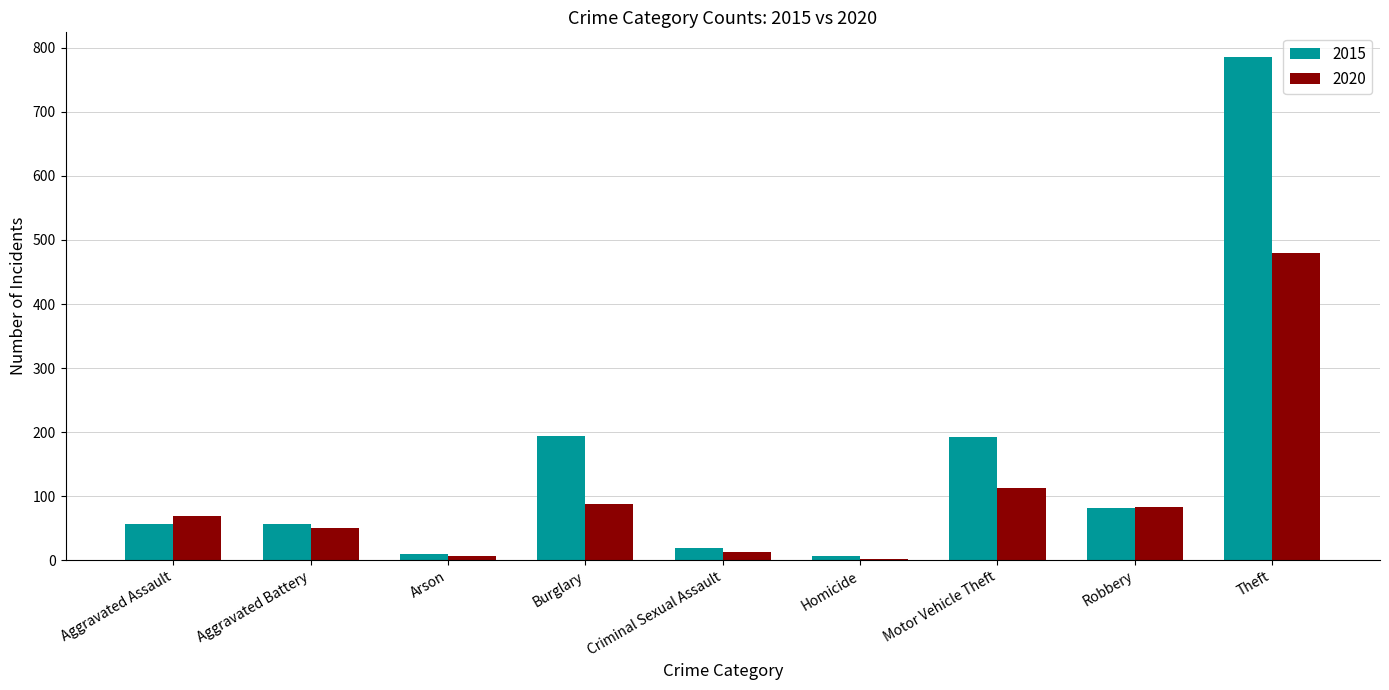

How many distinct data groups are displayed?

2